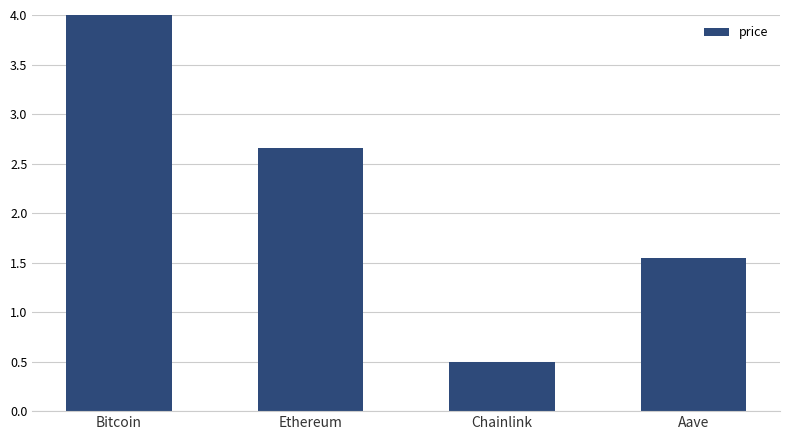

What is the change in value from Ethereum to Chainlink?

-2.2